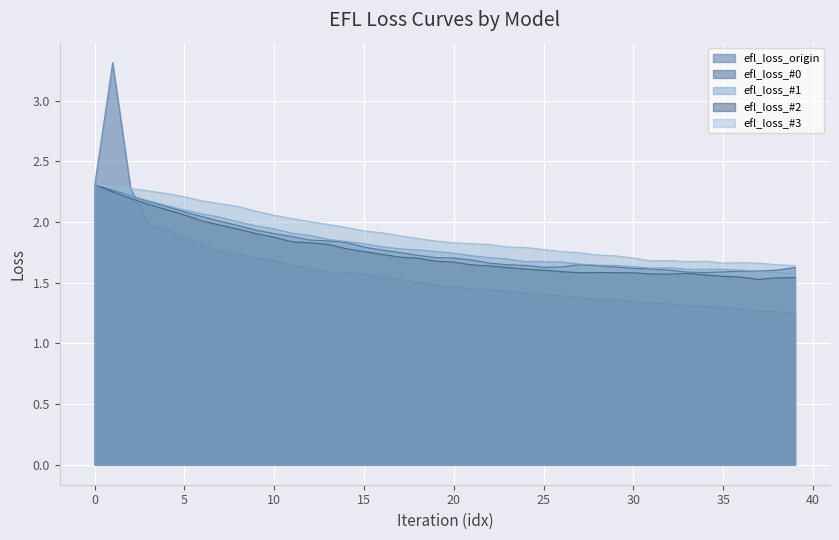

Which category has the lowest value across all series?

39